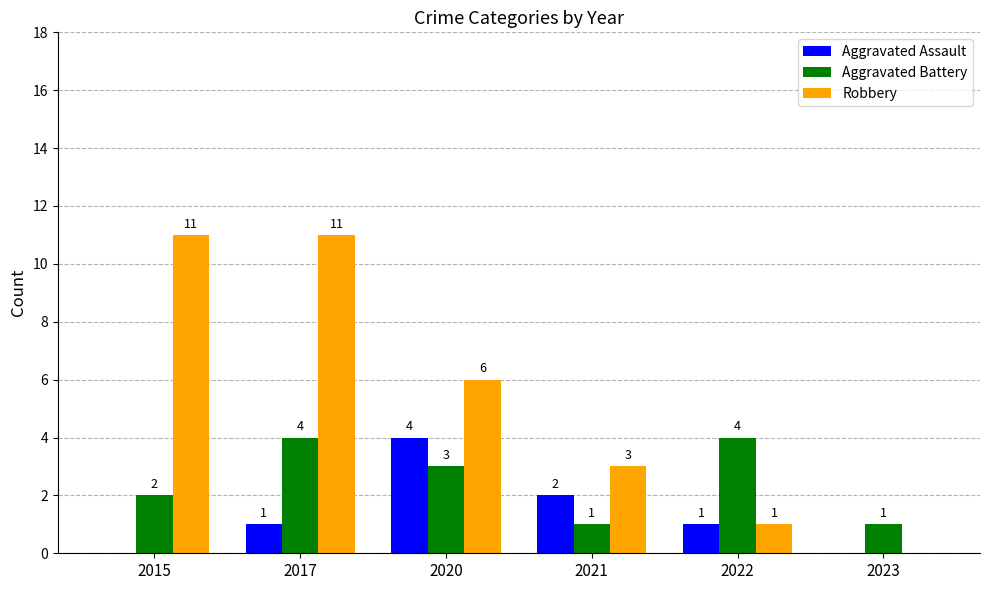

What are all the series names shown in the legend?

Aggravated Assault, Aggravated Battery, Robbery